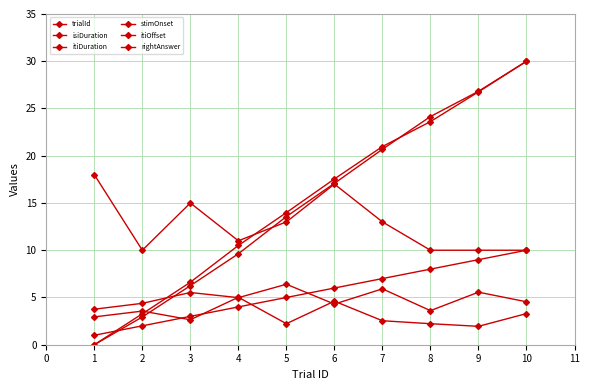

Reading right to left, extract all data points from this chart.

trialId: 10.0	9.0	8.0	7.0	6.0	5.0	4.0	3.0	2.0	1.0
isiDuration: 3.3	1.9	2.2	2.5	4.6	2.2	5.0	2.6	3.6	2.9
itiDuration: 4.5	5.6	3.6	5.9	4.3	6.4	5.0	5.5	4.4	3.8
stimOnset: 30.0	26.8	24.1	20.7	17.1	13.6	9.6	6.2	2.9	0.0
itiOffset: 30.0	26.8	23.6	21.0	17.5	14.0	10.5	6.6	3.3	0.0
rightAnswer: 10.0	10.0	10.0	13.0	17.0	13.0	11.0	15.0	10.0	18.0